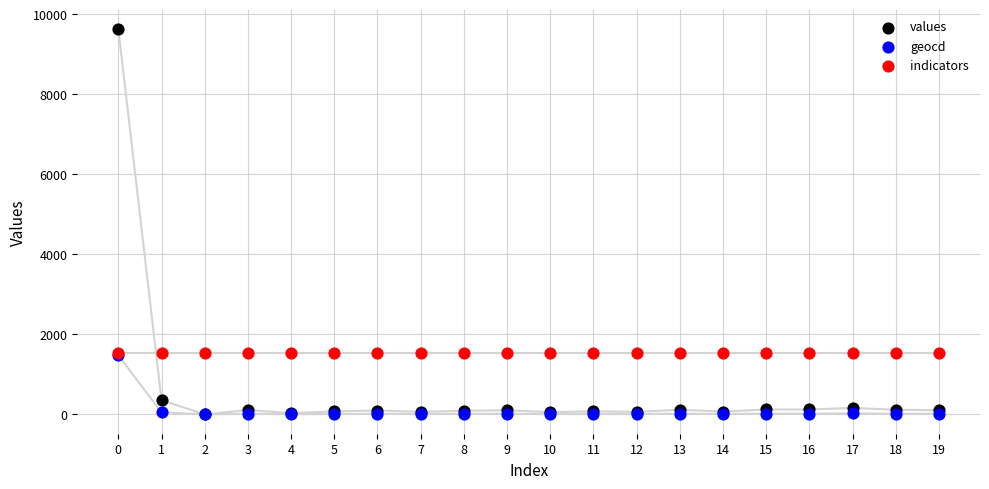

Which series contains the highest Y value?

values